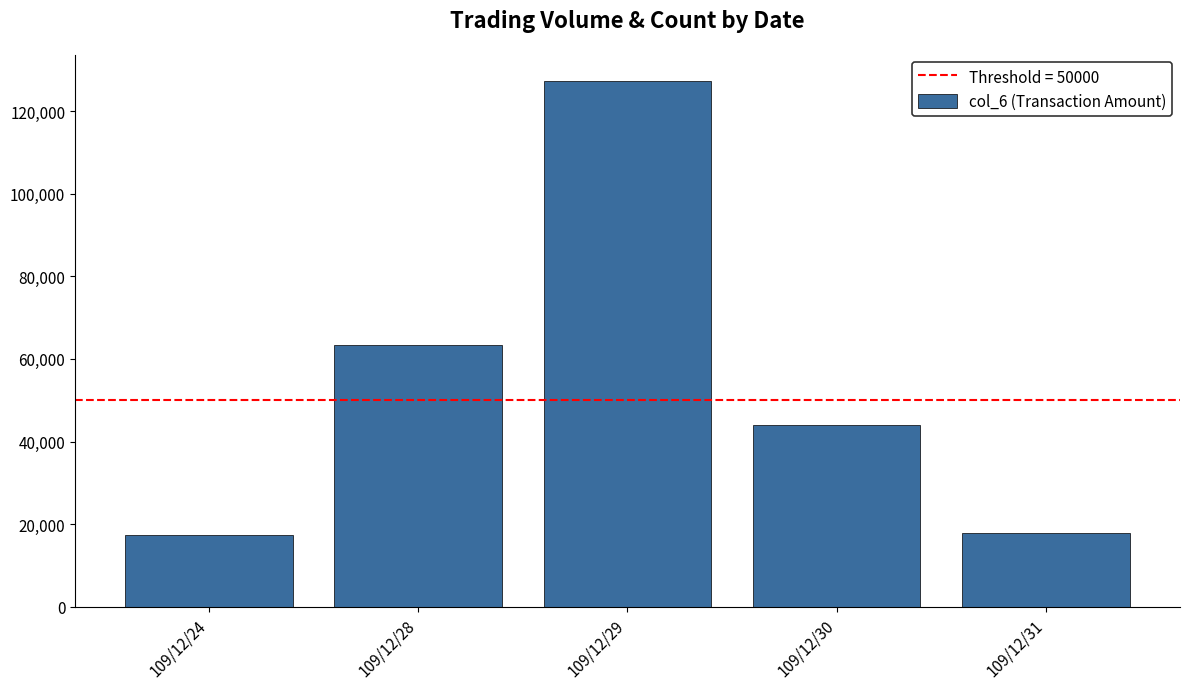

What is the value of the 3rd bar from the left?

127270